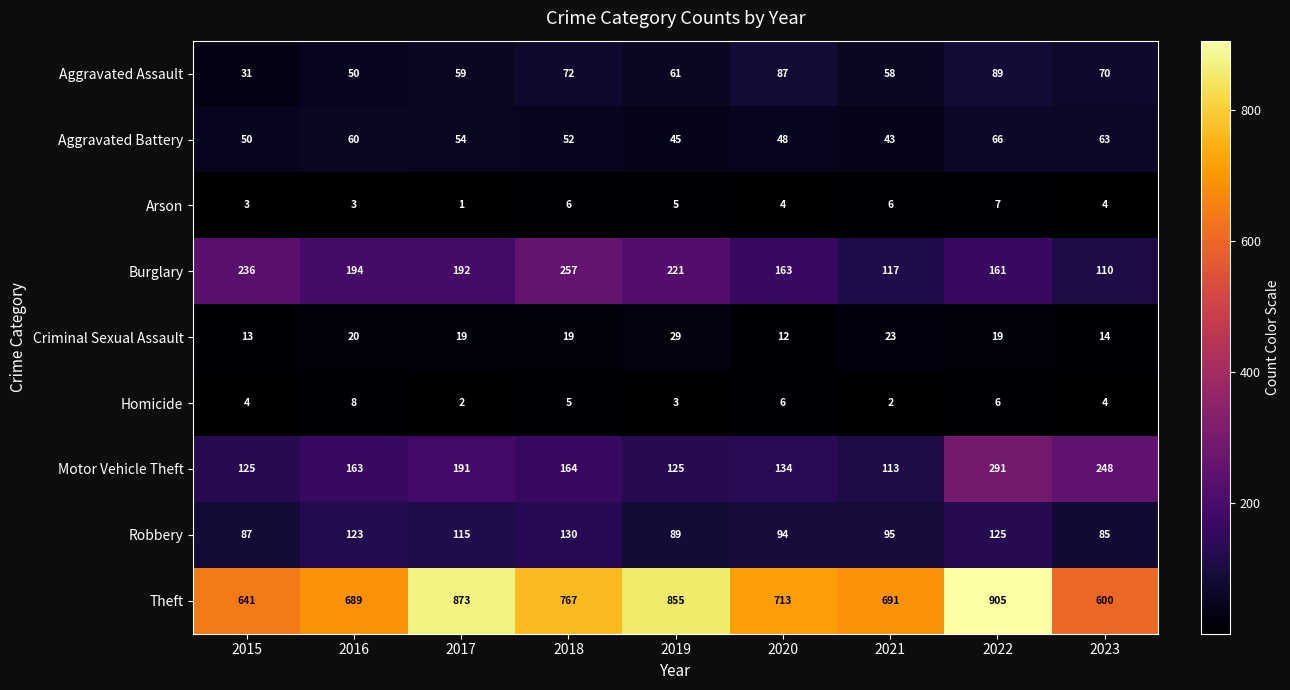

True or false: Criminal Sexual Assault has a value of 6 at 2023.

False